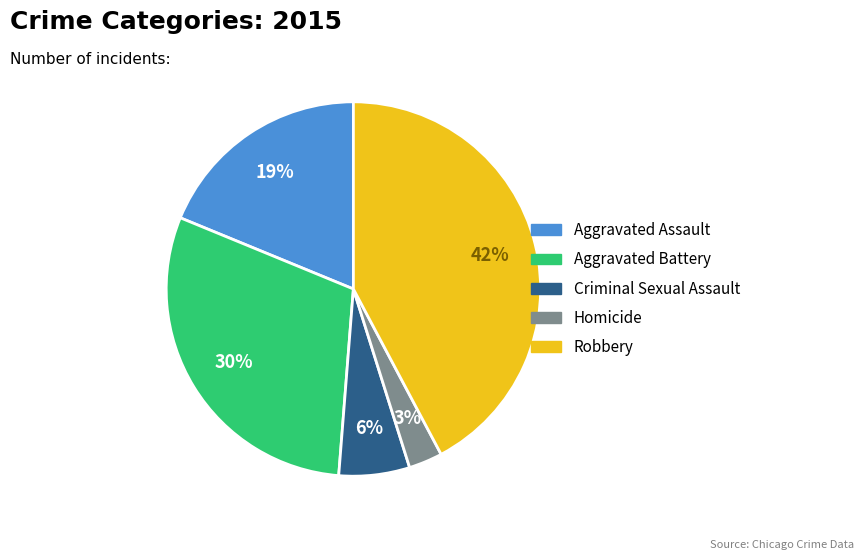

Do Robbery and Aggravated Battery together represent more than half of the pie?

Yes